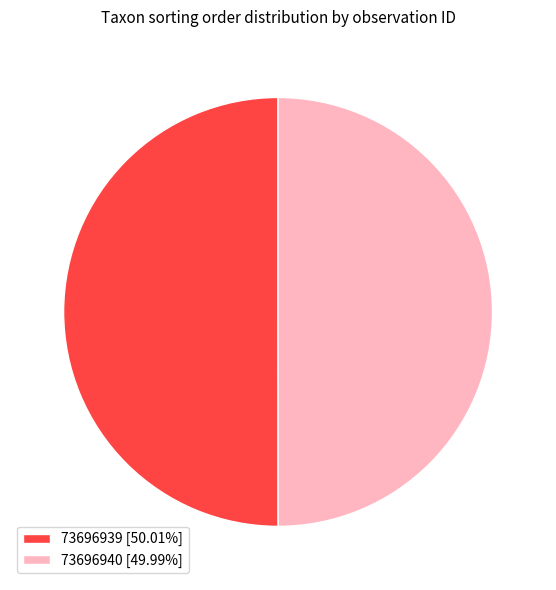

What is the ratio of the value at 73696940 [49.99%] to the value at 73696939 [50.01%]?

1.0